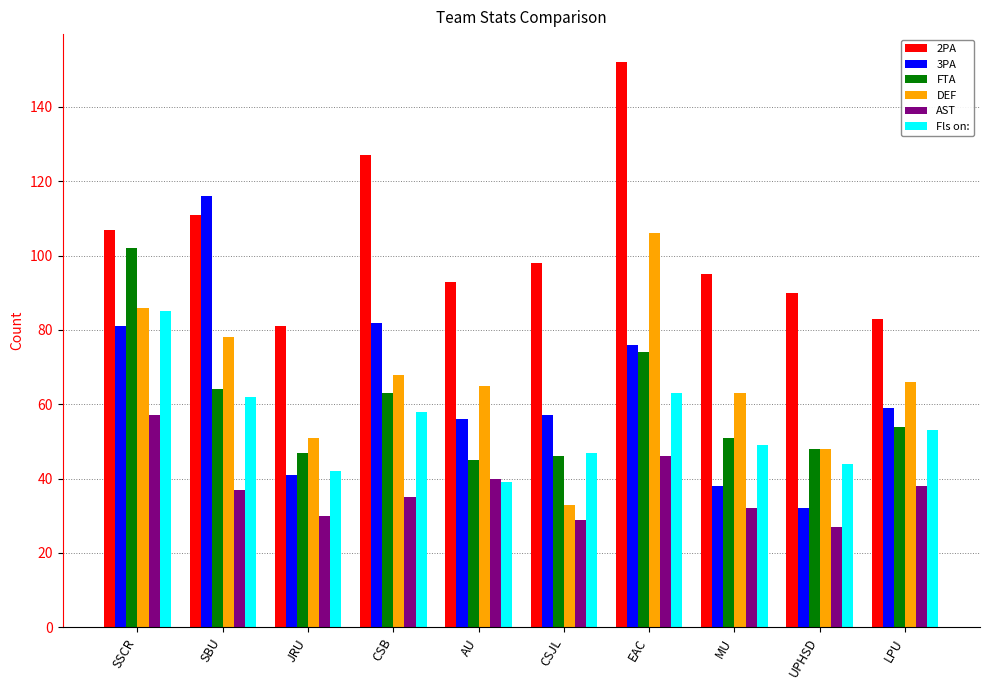

Between SBU and JRU, which series saw the biggest shift?

3PA